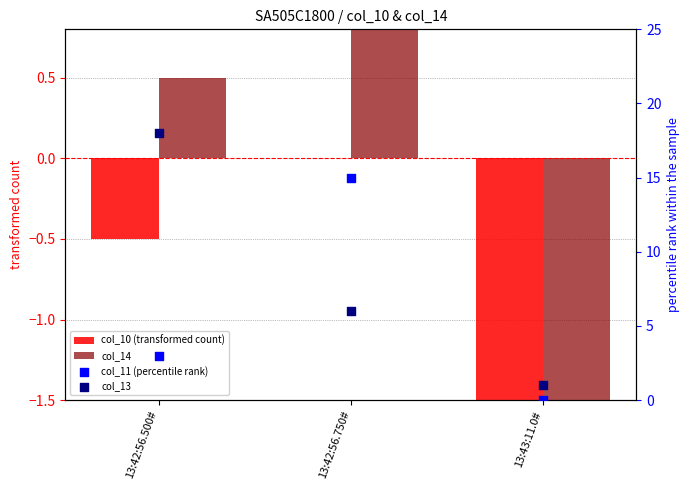

Which series contains the lowest Y value?

col_10 (transformed count)